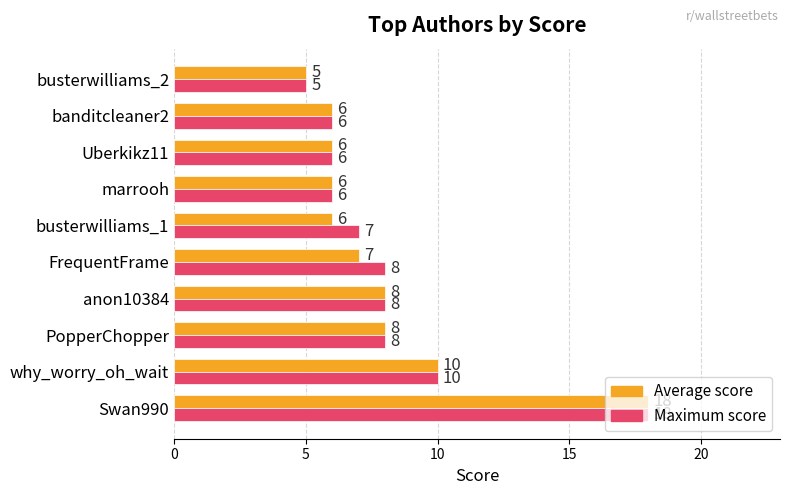

Which label corresponds to the largest value in the chart?

Swan990